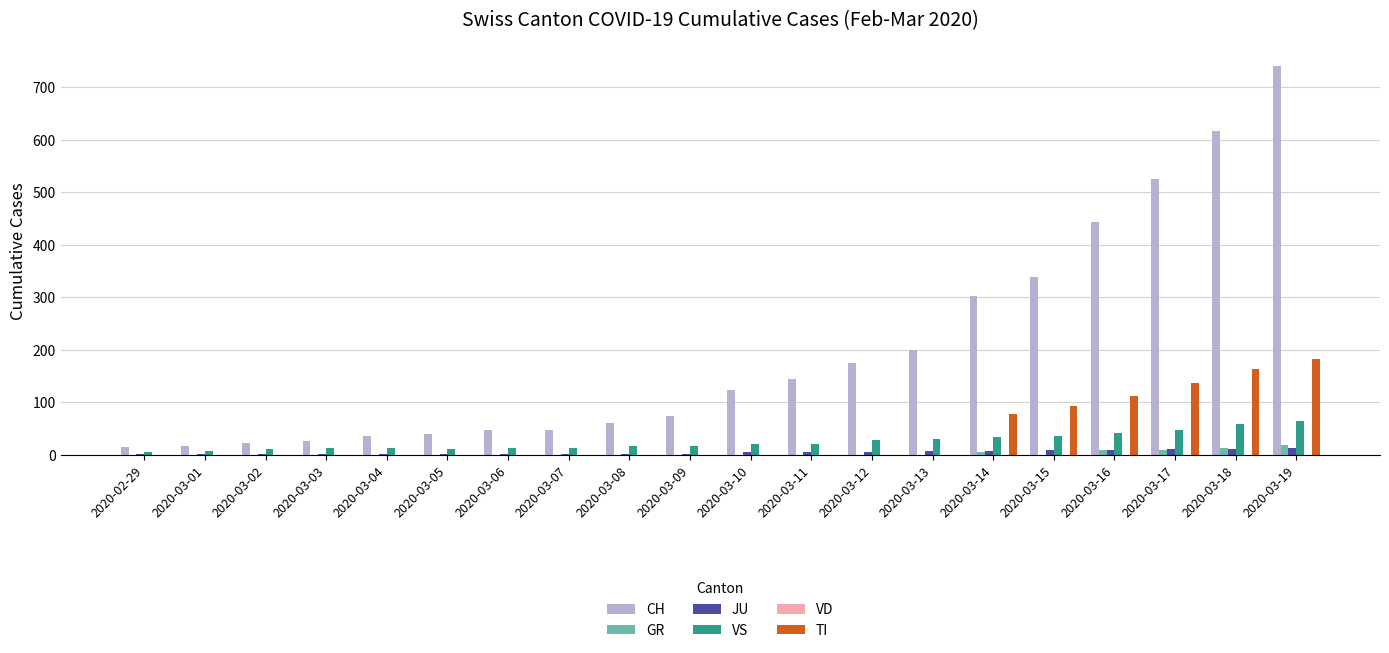

Is it true that JU equals 11 at 2020-03-18?

True